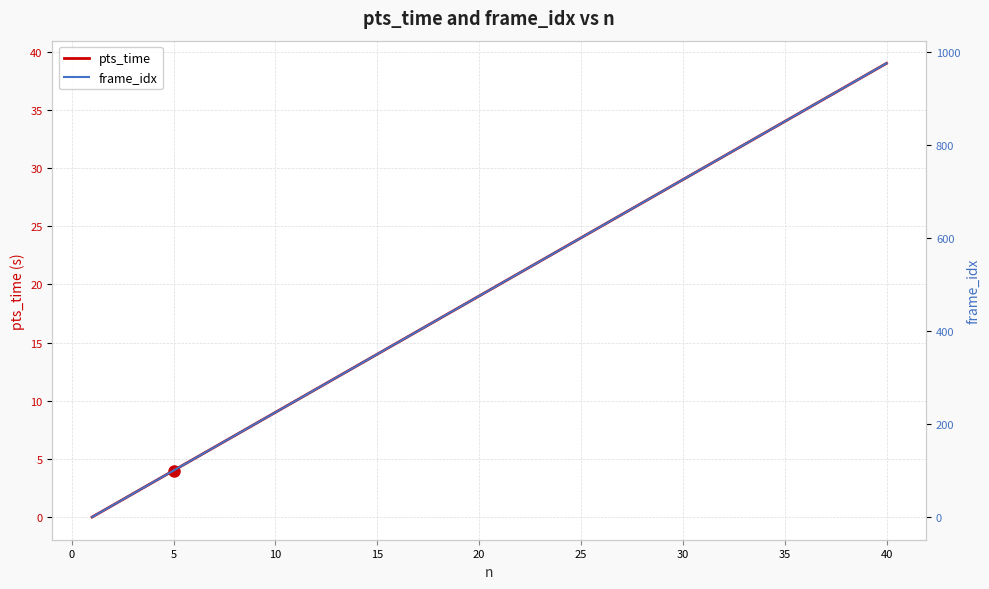

The pts_time series shows 24 at 25. True or false?

True